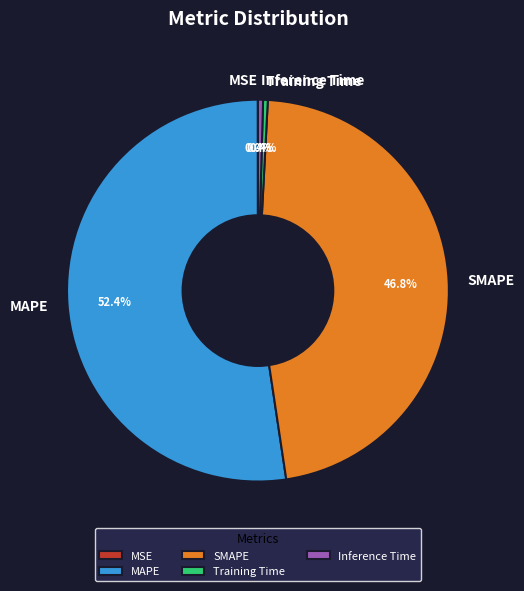

Does MAPE represent more than half of the total?

Yes